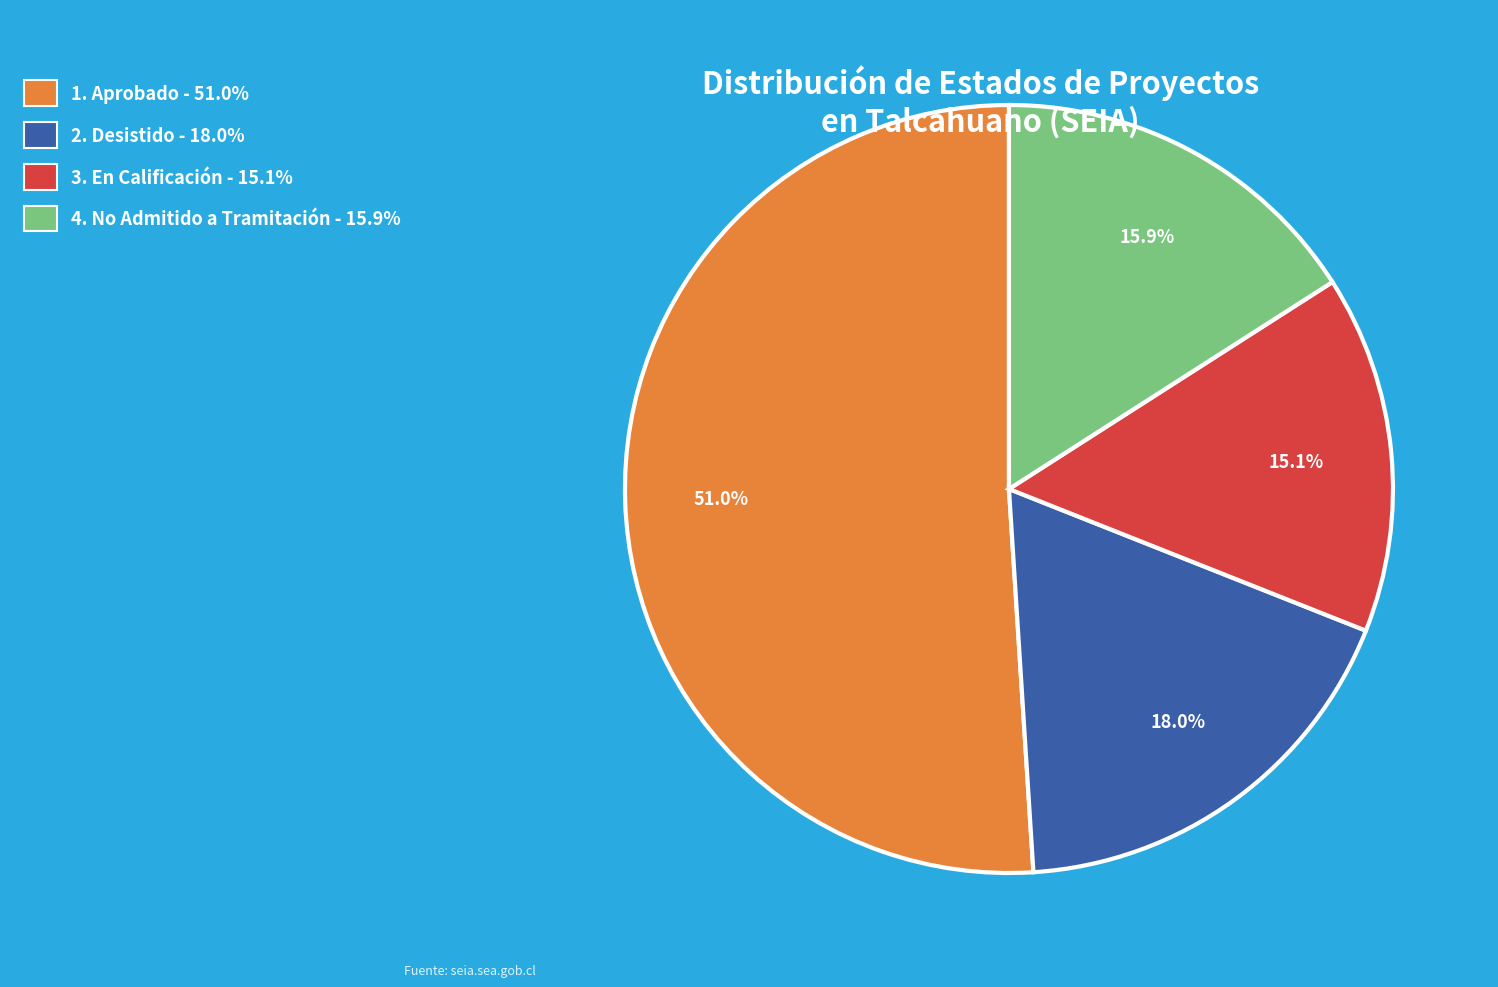

Is there any slice that represents more than half of the pie?

Yes